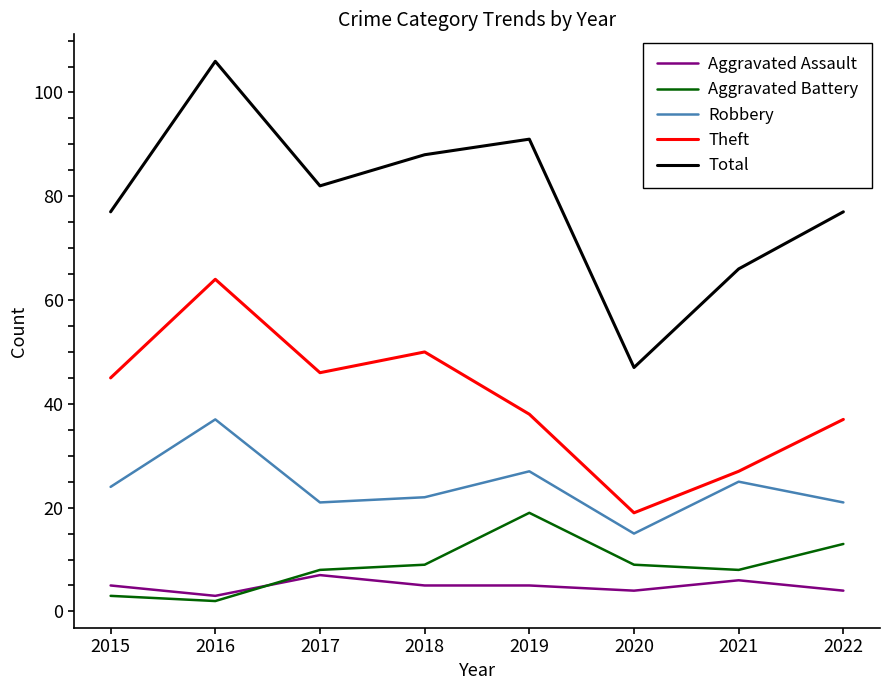

True or false: Total and Aggravated Battery intersect in this chart.

False